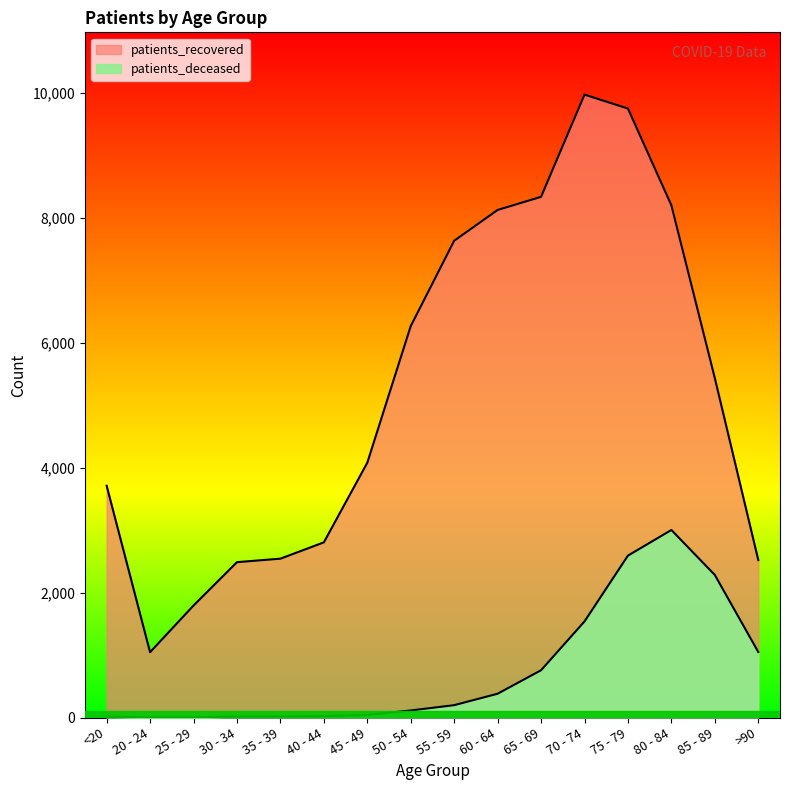

Is it true that patients_recovered equals 2543 at 35 - 39?

True